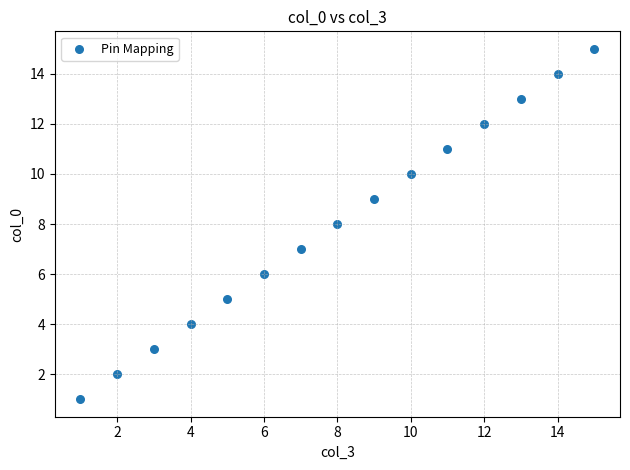

What is the range of X values (max minus min)?

14